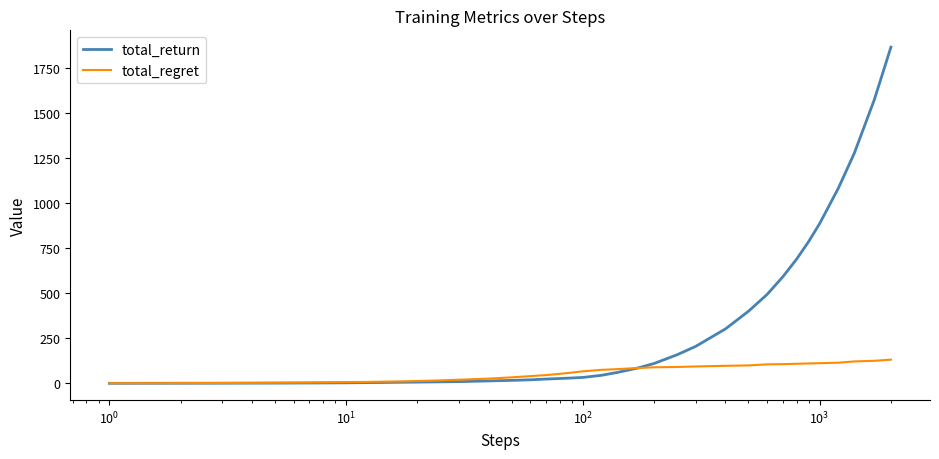

Does the chart display data point markers on the line(s)?

No